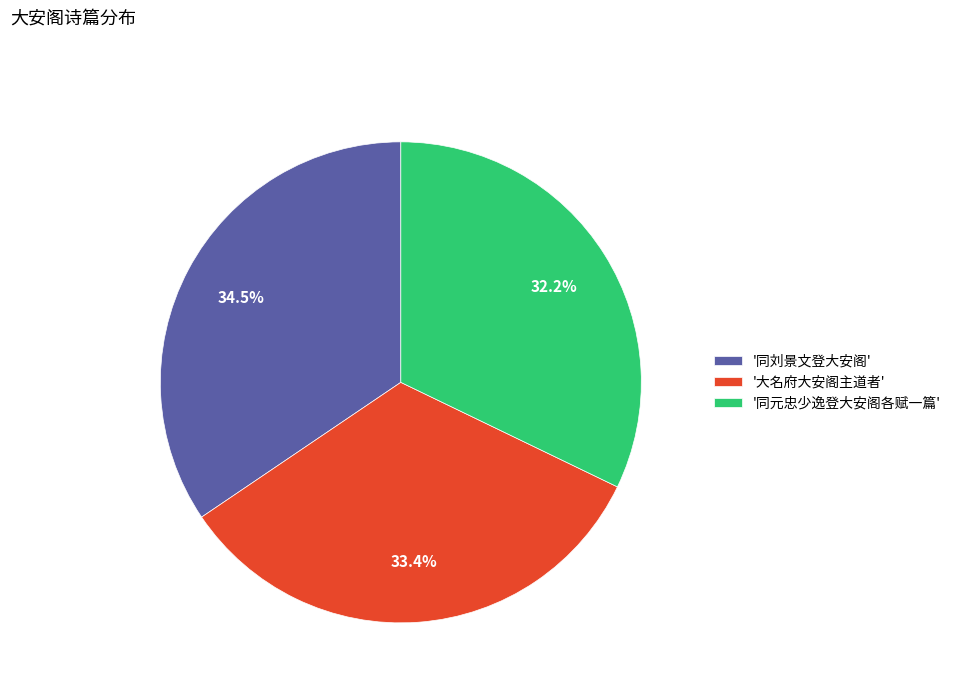

To the nearest percent, what is the difference between the largest and smallest slice percentages?

2%